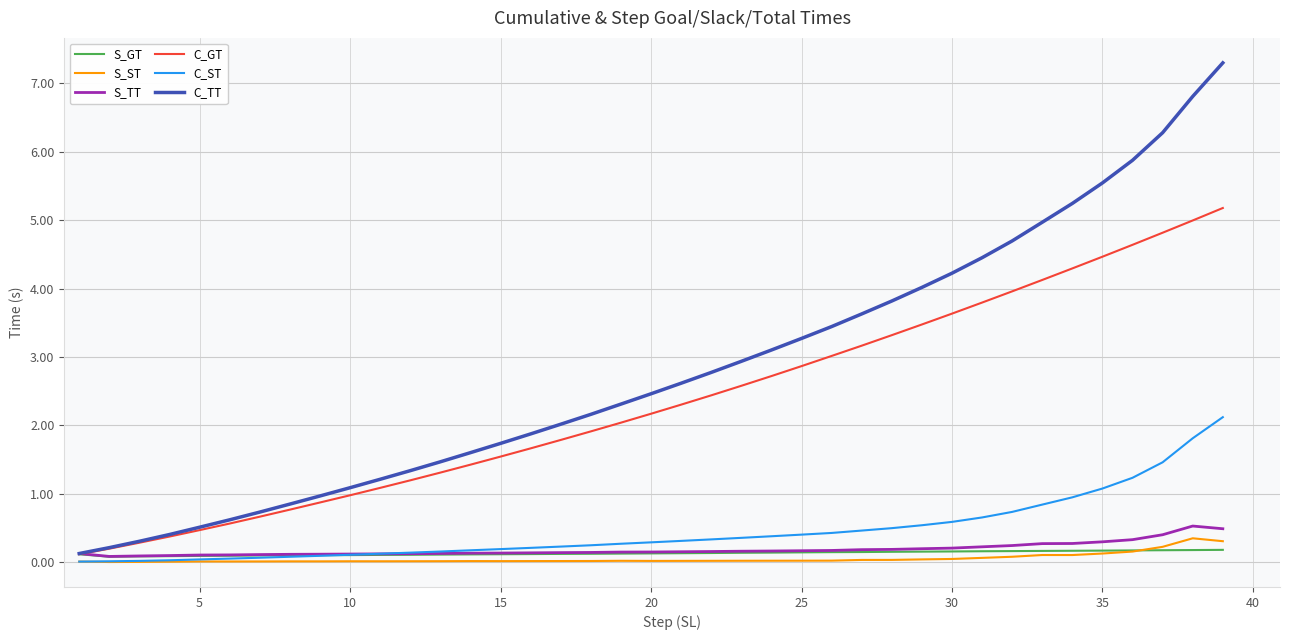

Which series has the largest total across all categories?

C_TT